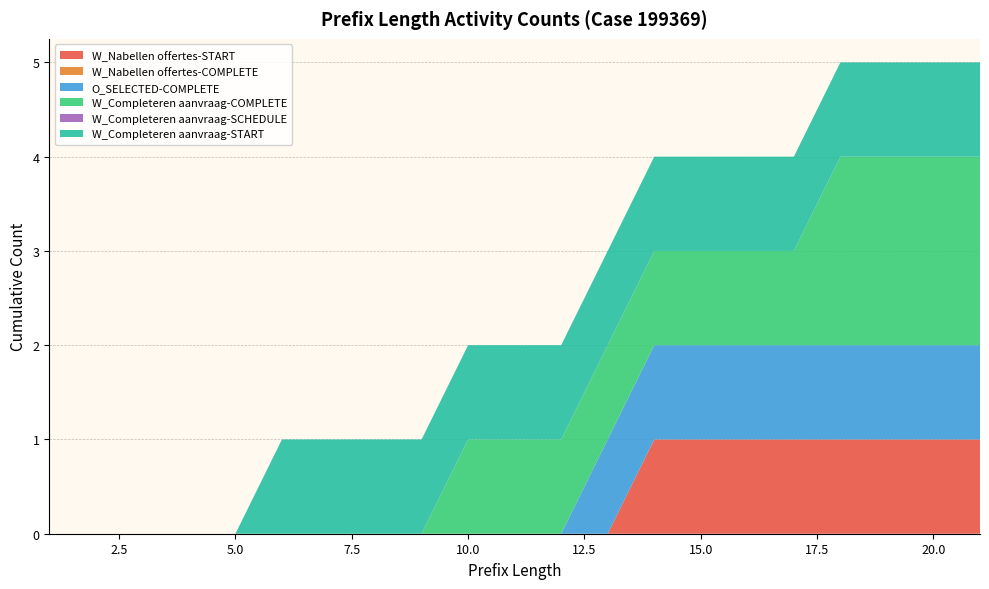

Reading right to left, extract all data points from this chart.

W_Nabellen offertes-START: 1	1	1	1	1	1	1	1	0	0	0	0	0	0	0	0	0	0	0	0	0
W_Nabellen offertes-COMPLETE: 0	0	0	0	0	0	0	0	0	0	0	0	0	0	0	0	0	0	0	0	0
O_SELECTED-COMPLETE: 1	1	1	1	1	1	1	1	1	0	0	0	0	0	0	0	0	0	0	0	0
W_Completeren aanvraag-COMPLETE: 2	2	2	2	1	1	1	1	1	1	1	1	0	0	0	0	0	0	0	0	0
W_Completeren aanvraag-SCHEDULE: 0	0	0	0	0	0	0	0	0	0	0	0	0	0	0	0	0	0	0	0	0
W_Completeren aanvraag-START: 1	1	1	1	1	1	1	1	1	1	1	1	1	1	1	1	0	0	0	0	0